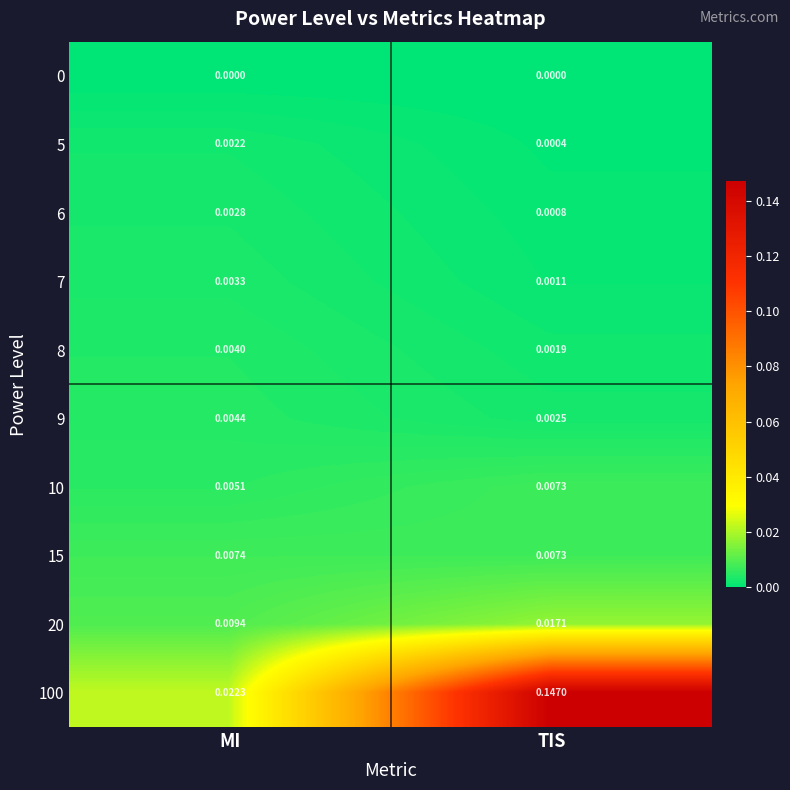

Is the value of 0 at TIS greater than the value of 8 at MI?

No